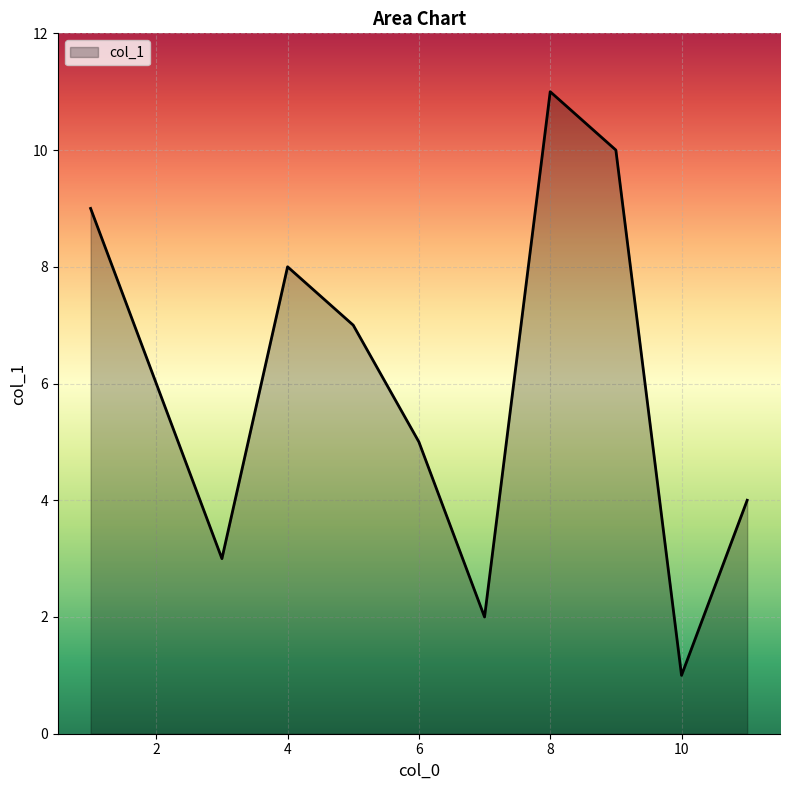

What is the maximum value shown in the chart?

11